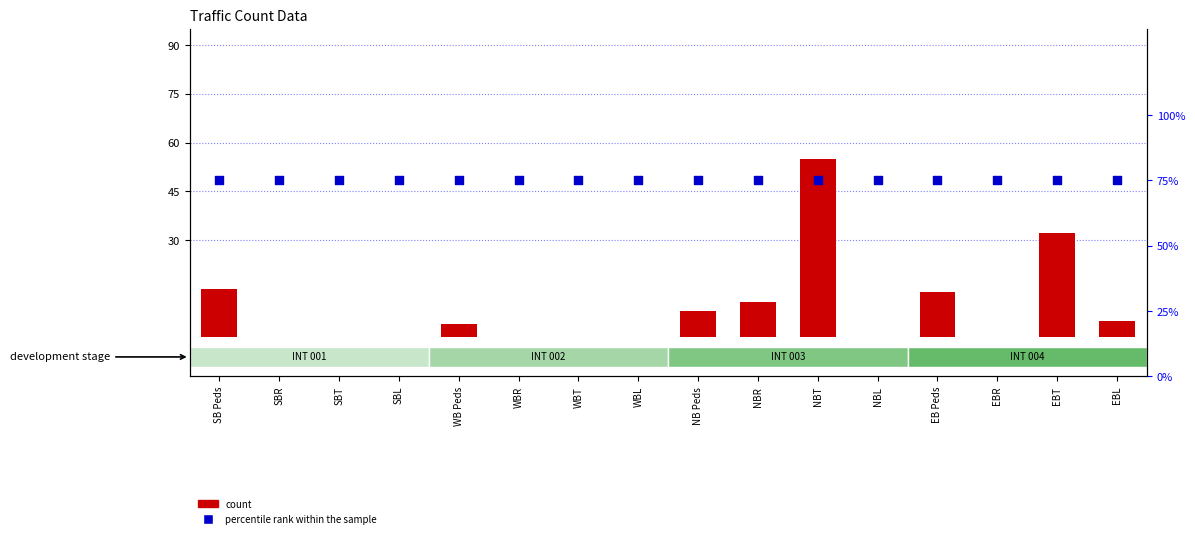

Which series contains the highest Y value?

percentile rank within the sample